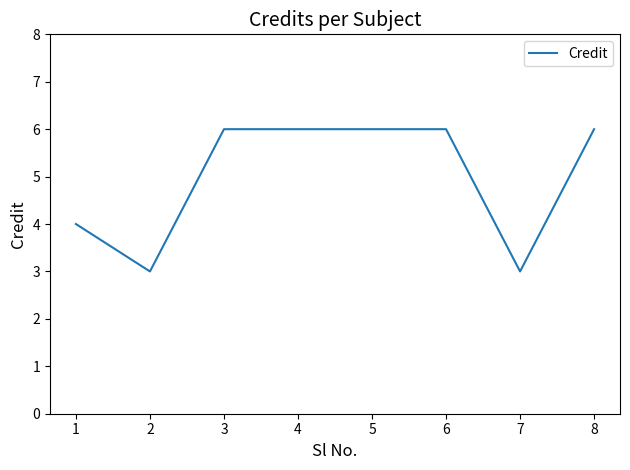

Between 6 and 2, which is larger?

6